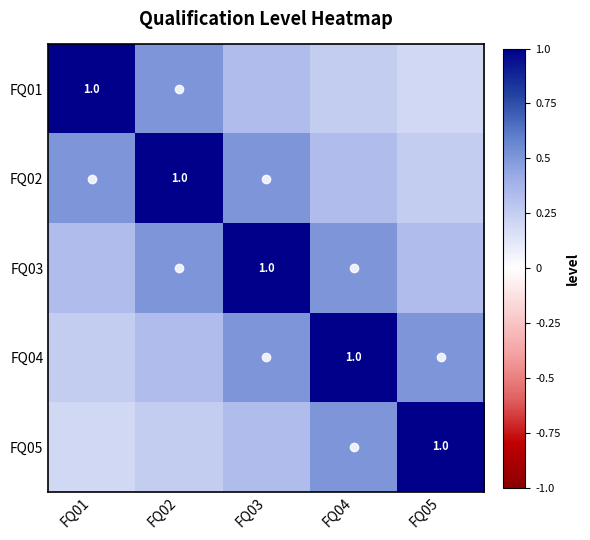

How many categories are shown in the chart?

5